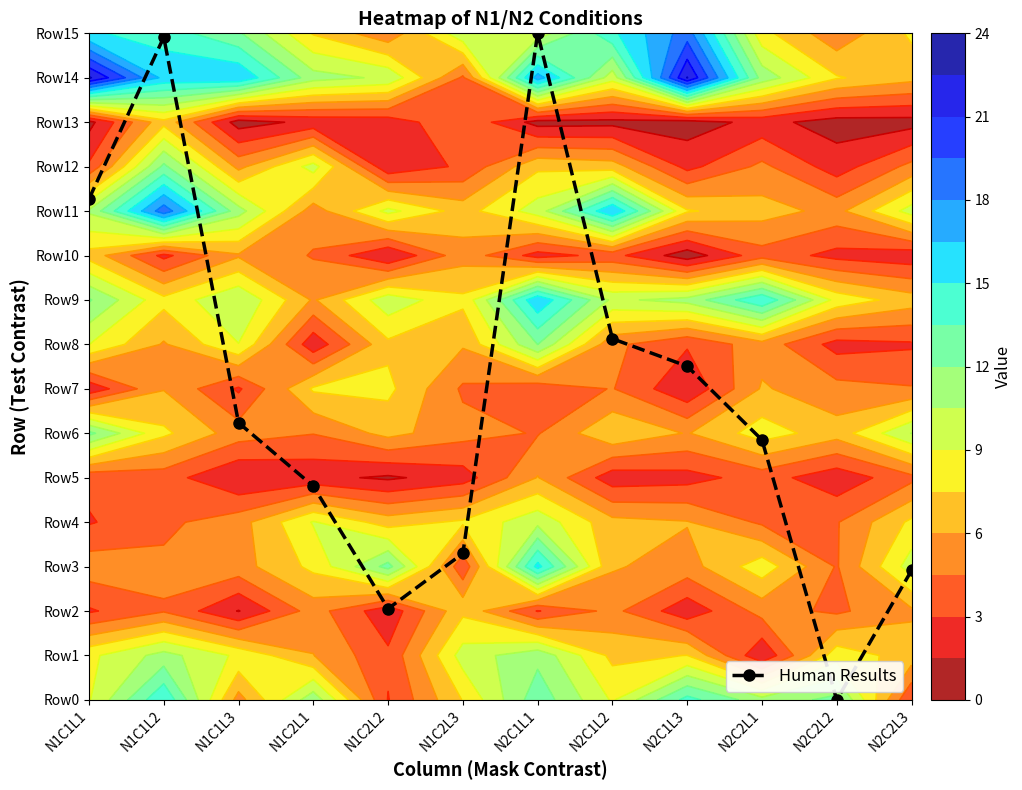

Reading left to right, what are all the values shown in this chart?

N1C1L1=11.3	N1C1L2=14.9	N1C1L3=6.2	N1C2L1=4.8	N1C2L2=2.1	N1C2L3=3.3	N2C1L1=15.0	N2C1L2=8.1	N2C1L3=7.5	N2C2L1=5.9	N2C2L2=0.0	N2C2L3=2.9